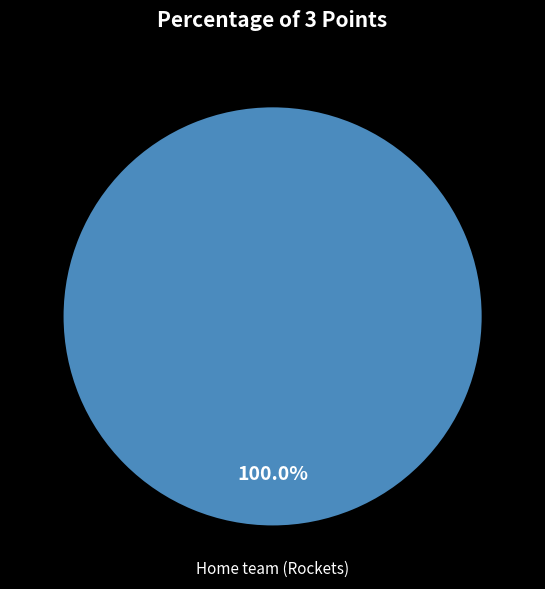

Is there any slice that represents more than half of the pie?

Yes